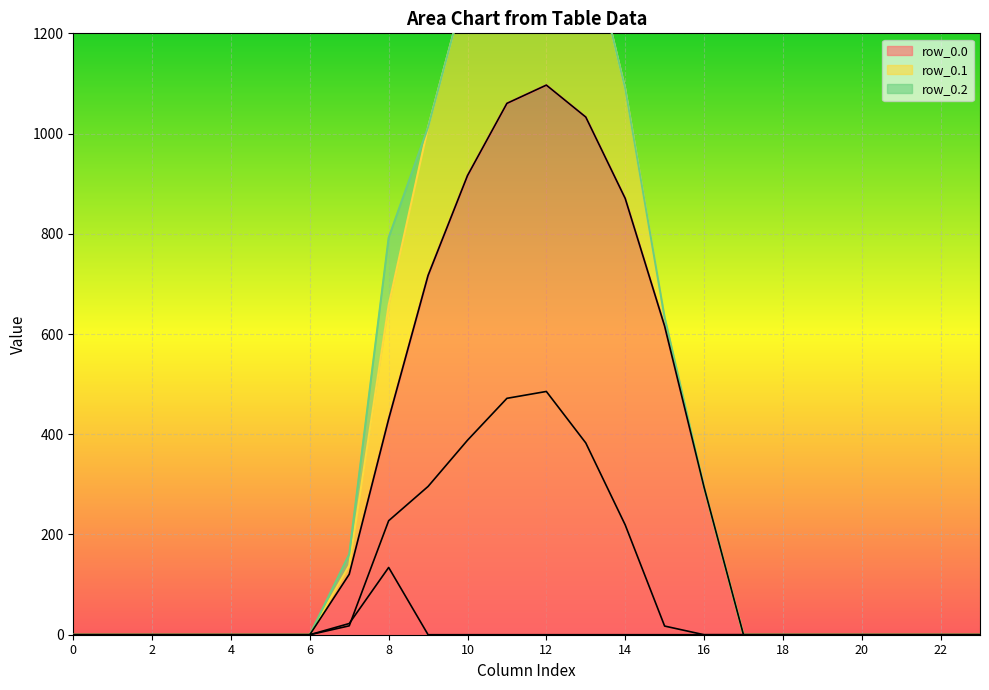

What is the highest value of the row_0.0 series?

1096.7